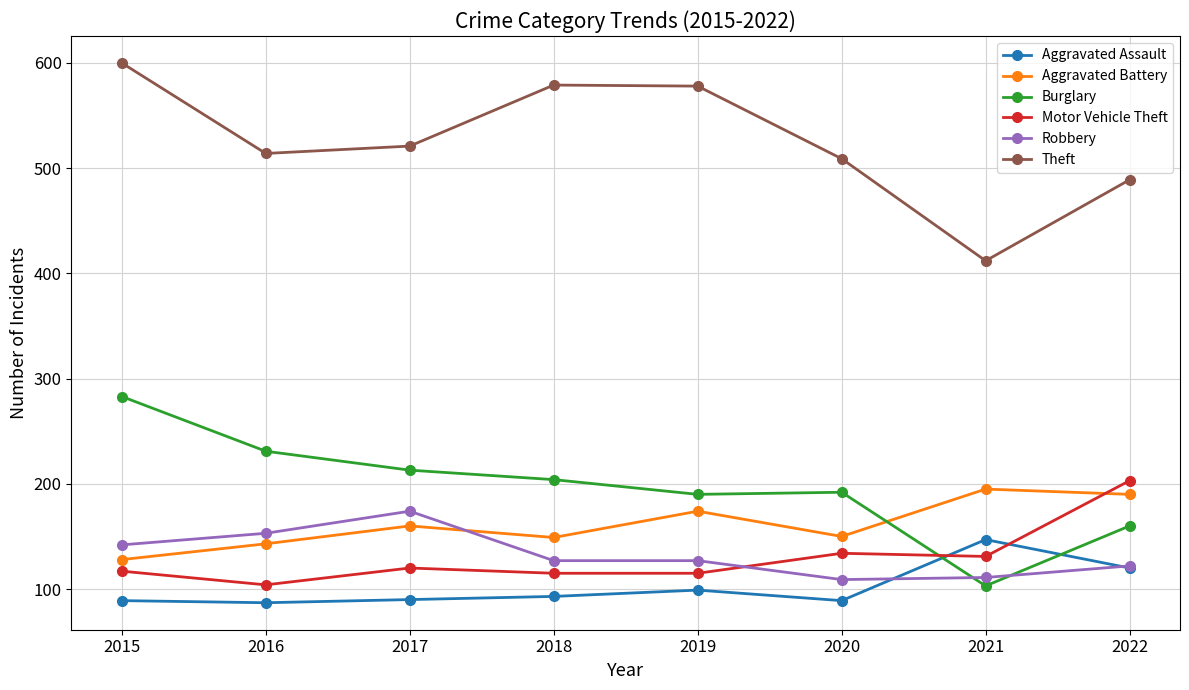

What is the greatest value displayed?

600